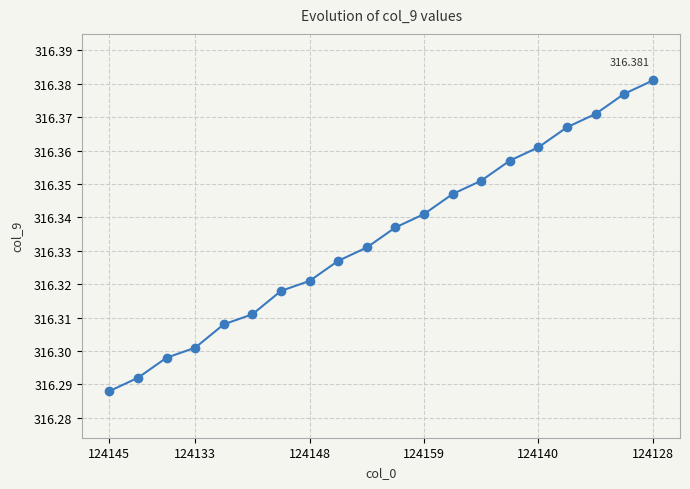

Does the chart have visible grid lines?

Yes